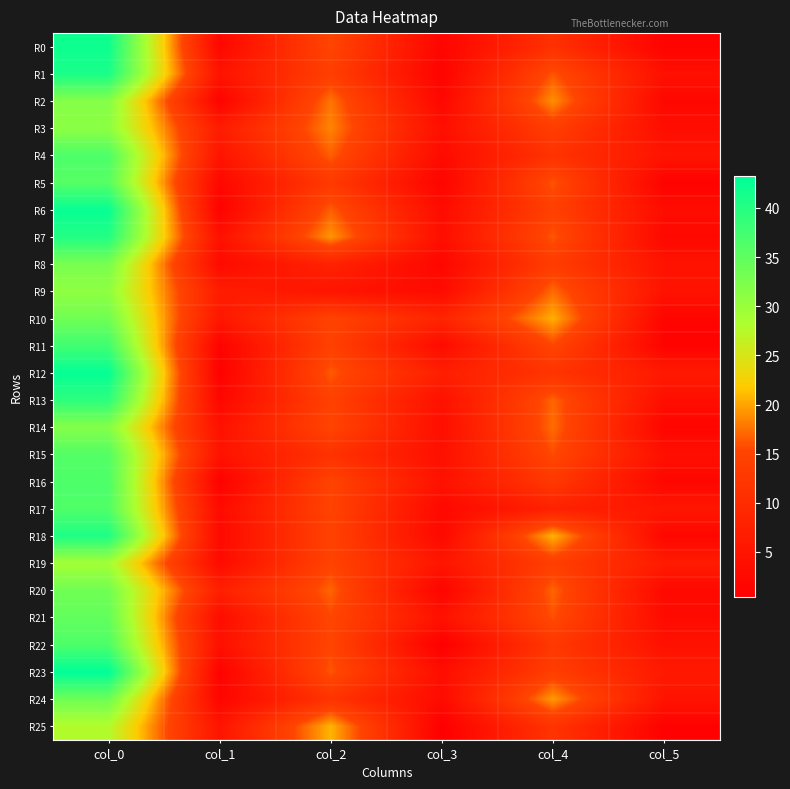

At how many categories does at least one series exceed 36?

1